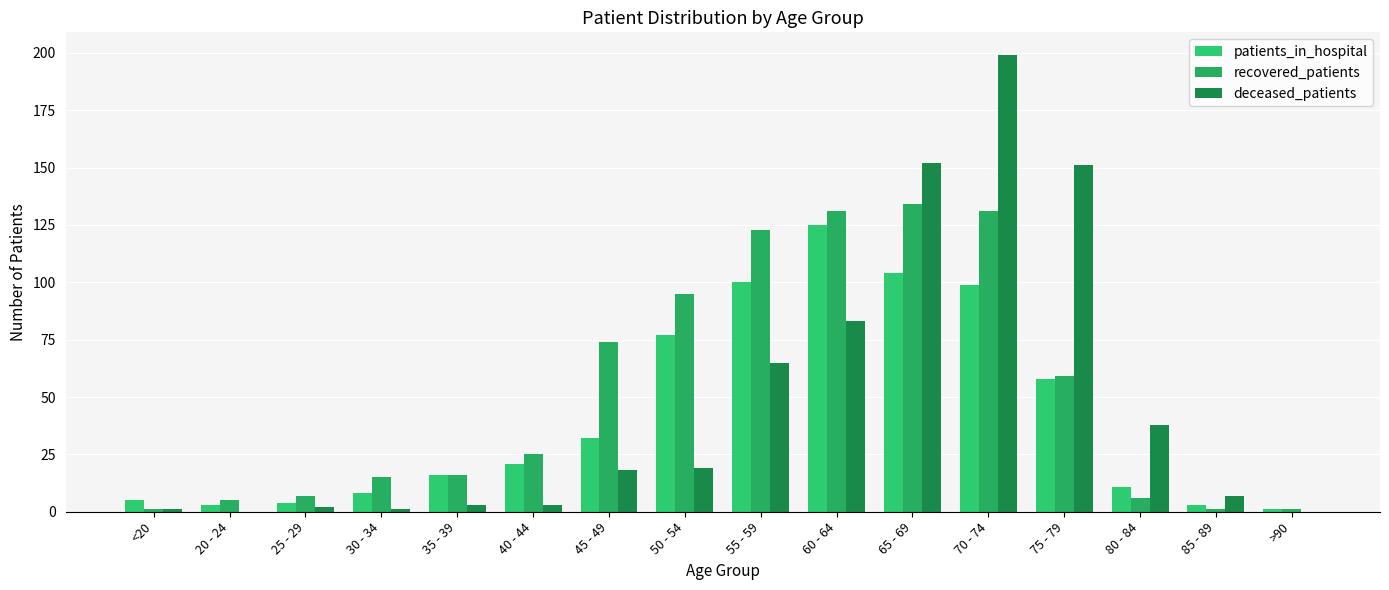

What position from the left is 45 - 49?

7